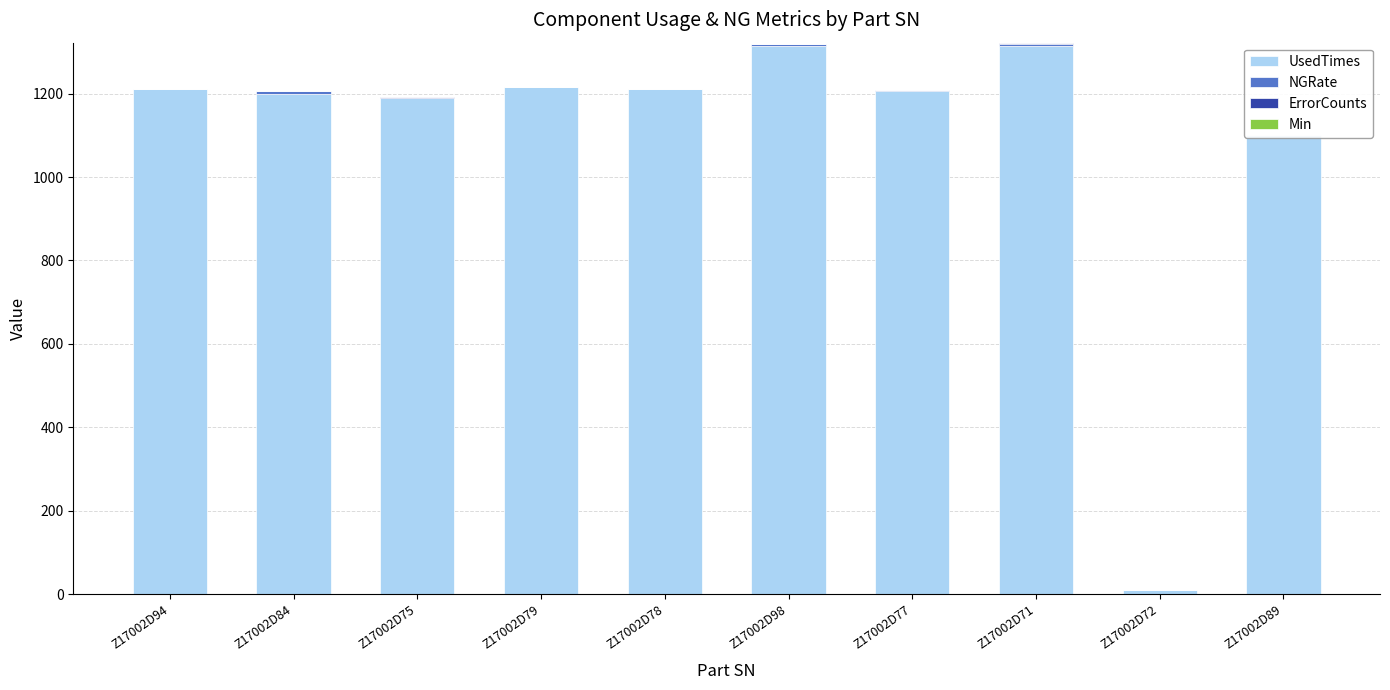

Which has a higher value, Z17002D98 or Z17002D84?

Z17002D98